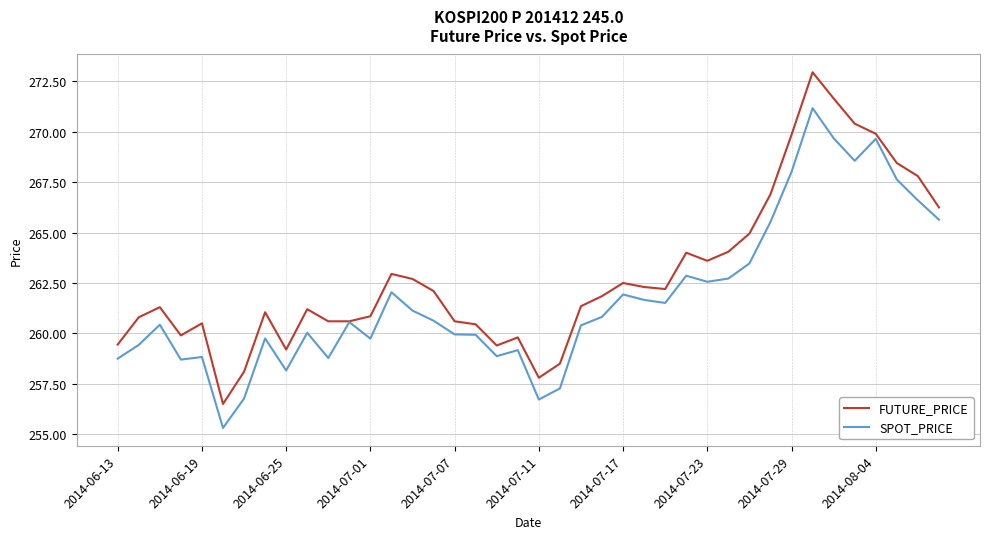

What is the sum of all SPOT_PRICE values?

10471.4